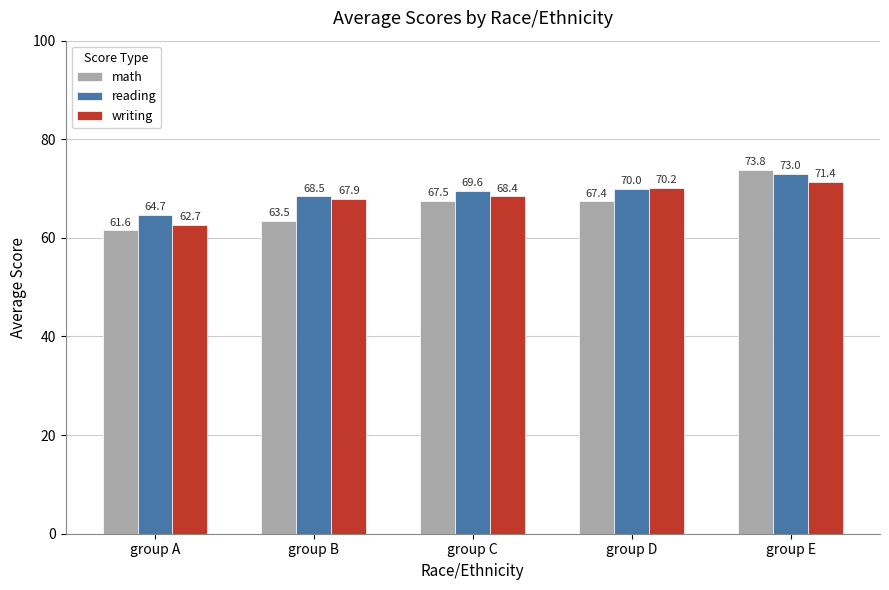

The value of math at group A is 61.6. True or false?

True